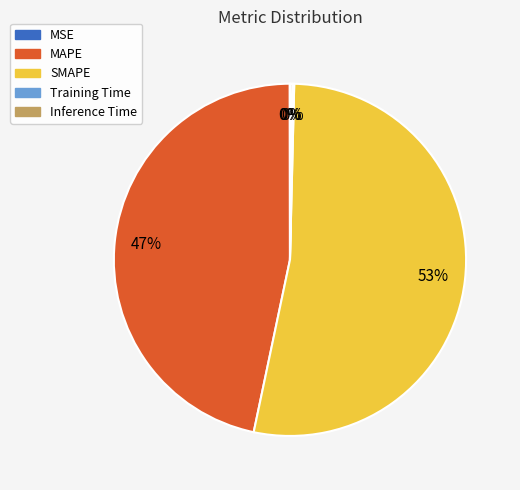

Which has a higher value, SMAPE or MAPE?

SMAPE